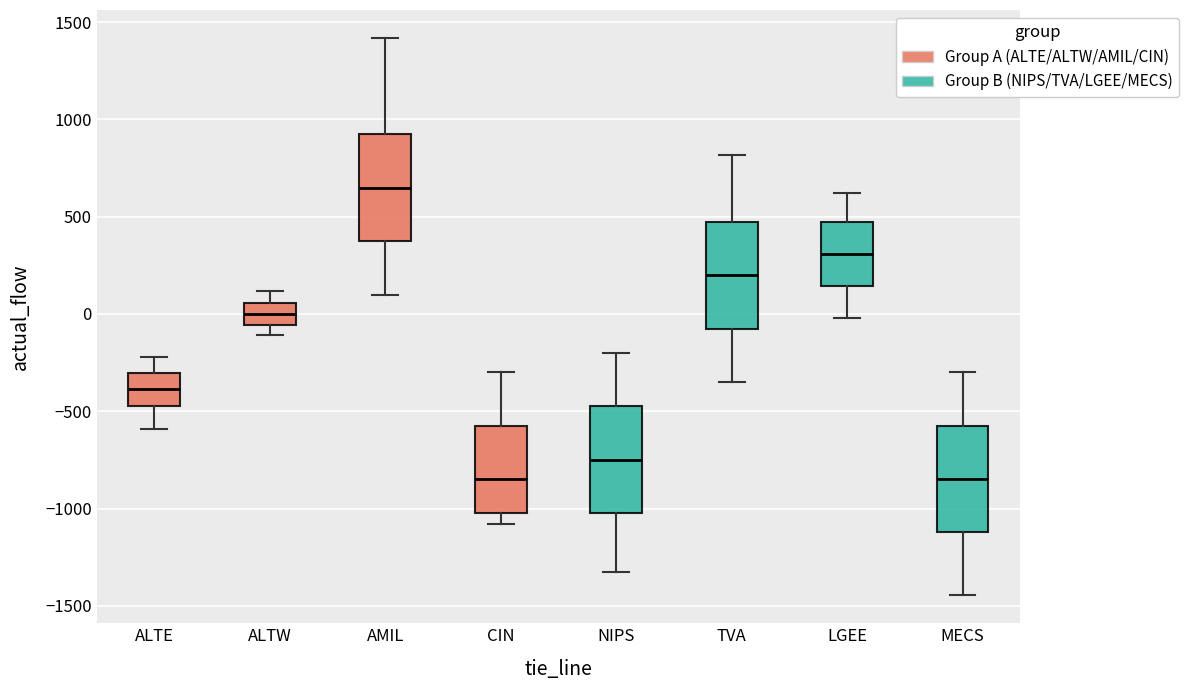

Where does the lower whisker of the box for AMIL end on the y-axis? The values are not printed on the chart, so give them approximately, as read against the axis.

100